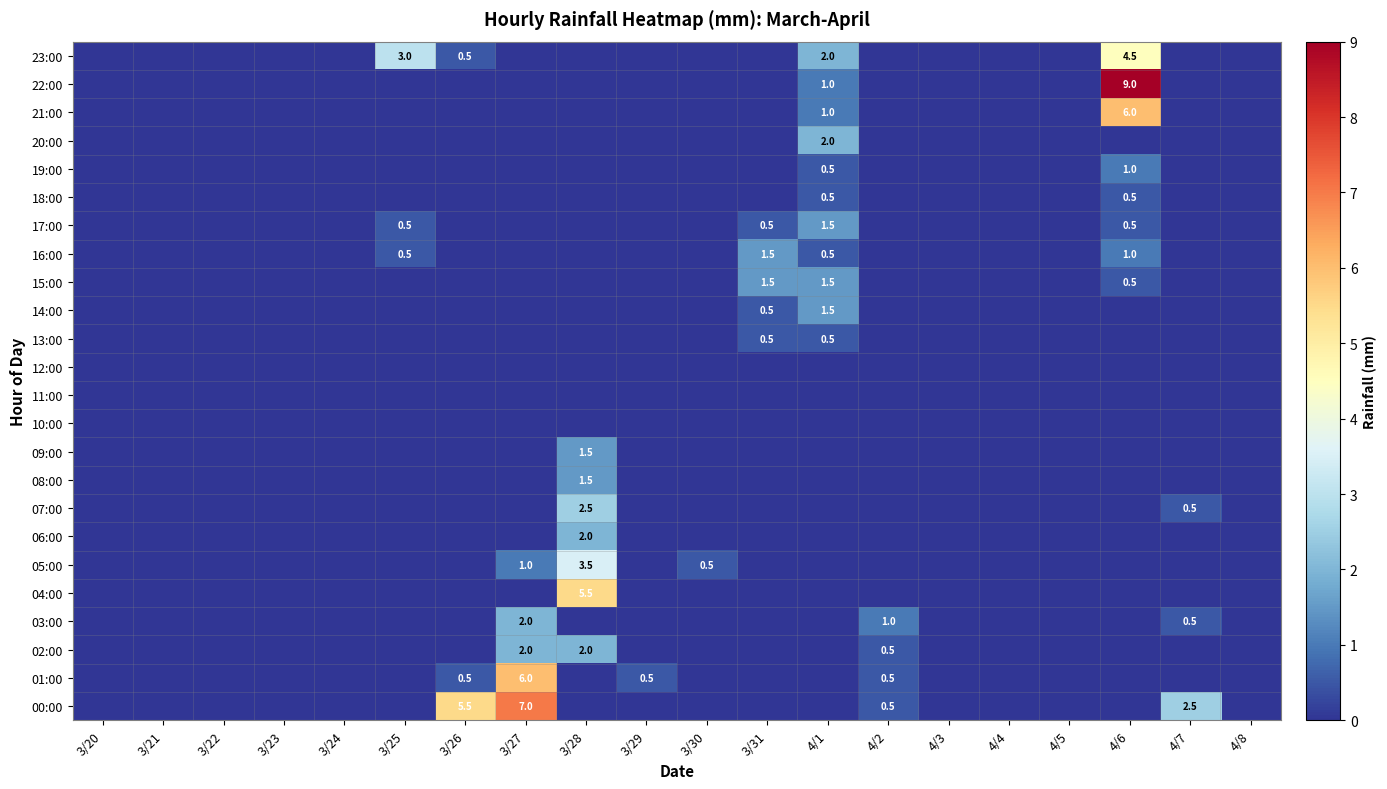

Count the number of data series in this chart.

24